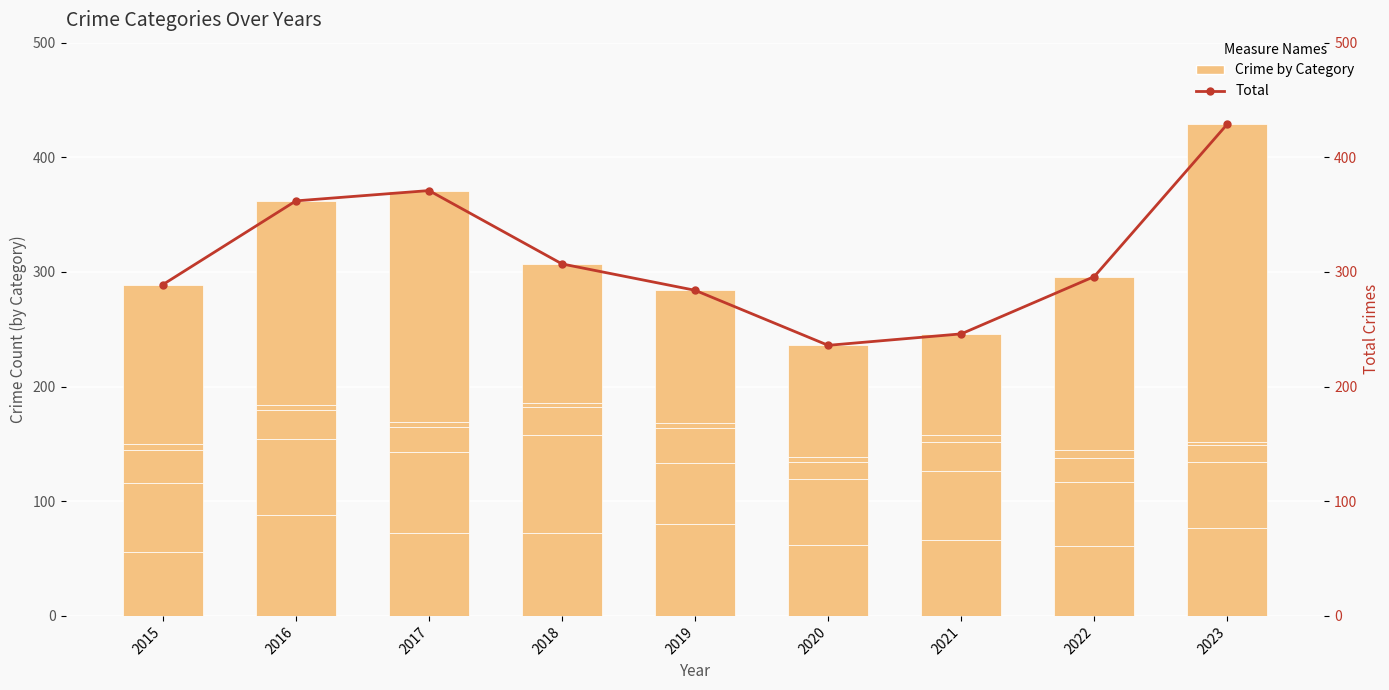

Reading left to right, transcribe all the data shown in this chart.

Aggravated Assault: 56	88	72	72	80	62	66	61	77
Aggravated Battery: 60	66	71	86	53	57	60	56	57
Criminal Sexual Assault: 29	26	22	24	31	15	26	21	15
Homicide: 5	4	4	4	4	5	6	7	3
Robbery: 139	178	202	121	116	97	88	151	277
Total: 289	362	371	307	284	236	246	296	429